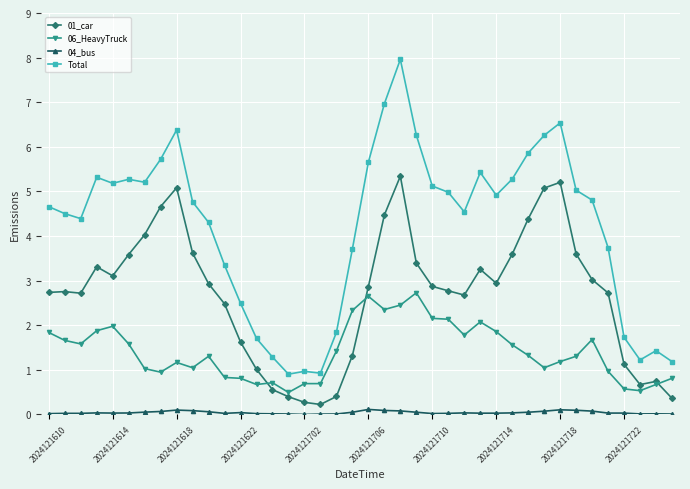

Rank the series by their average value, from highest to lowest.

Total, 01_car, 06_HeavyTruck, 04_bus